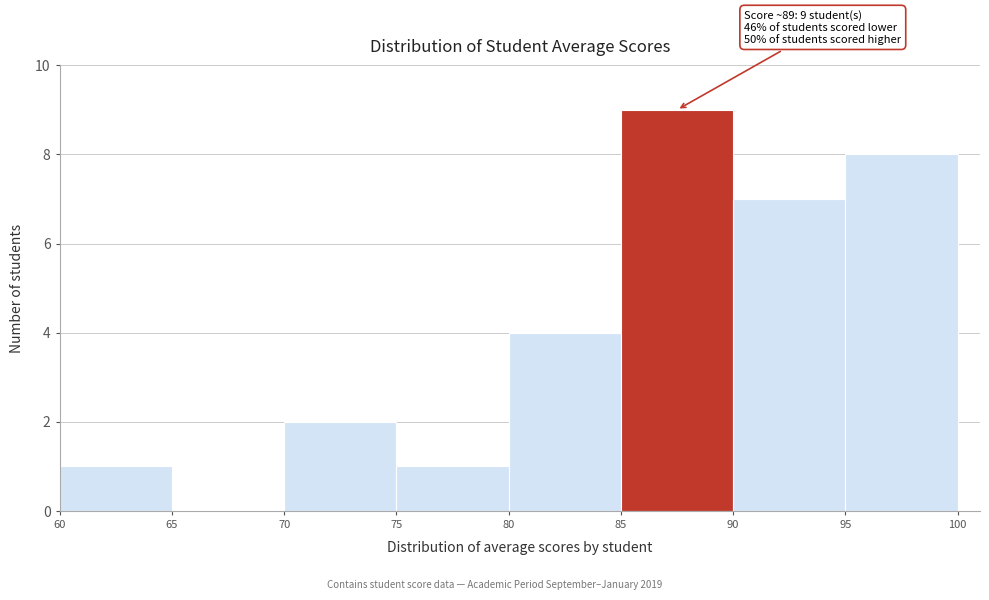

Over which range of the x-axis is the bar tallest?

85 to 90